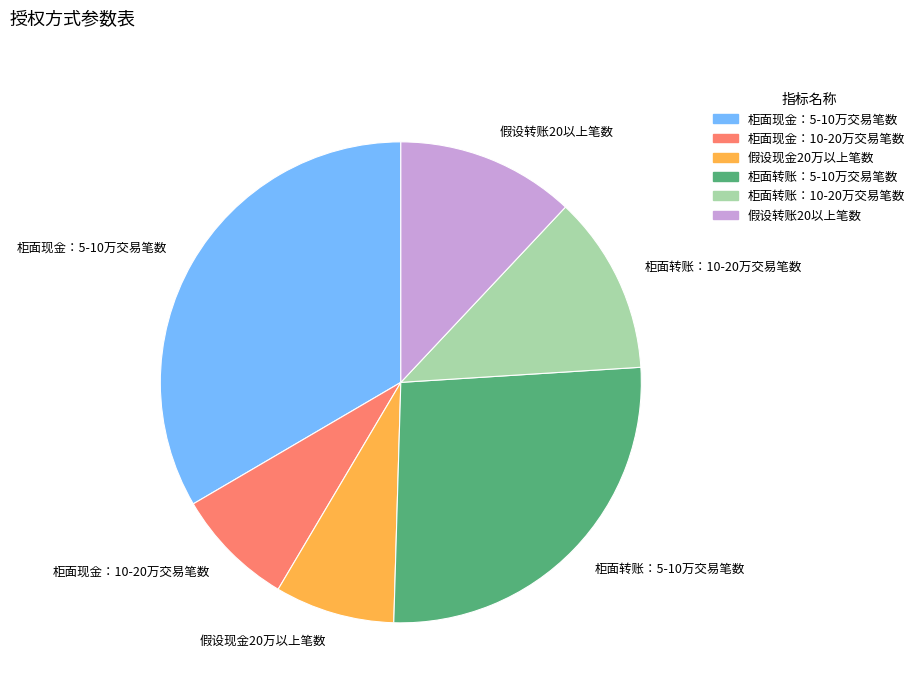

Is the sum of 假设现金20万以上笔数 and 柜面转账：5-10万交易笔数 greater than half?

No